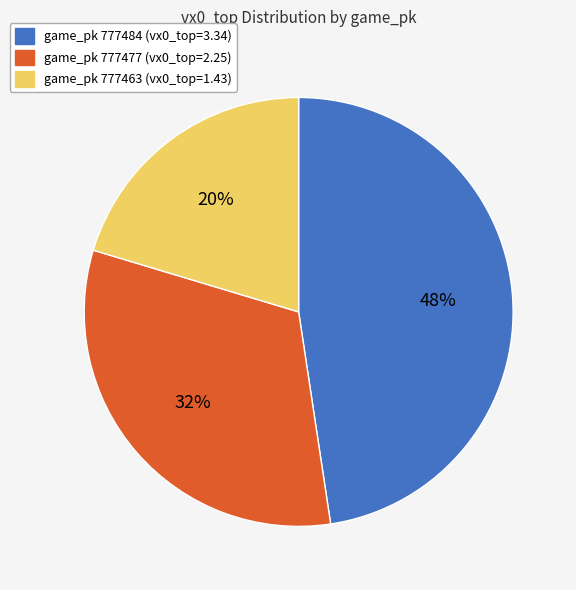

To the nearest percent, what is the average slice percentage?

33%